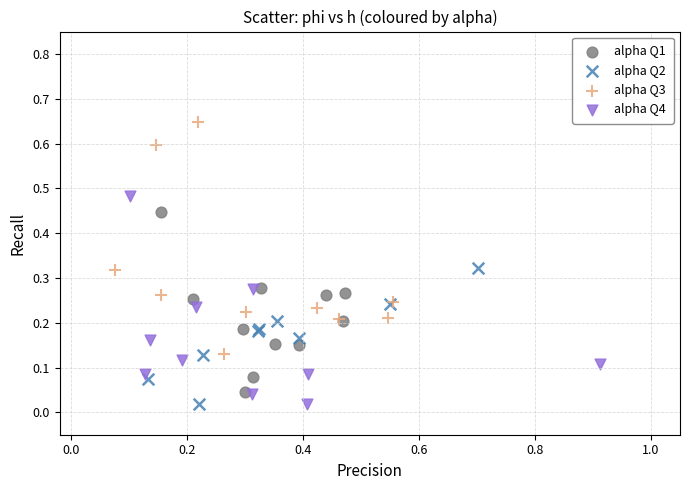

Which series reaches the maximum Y coordinate?

alpha Q3